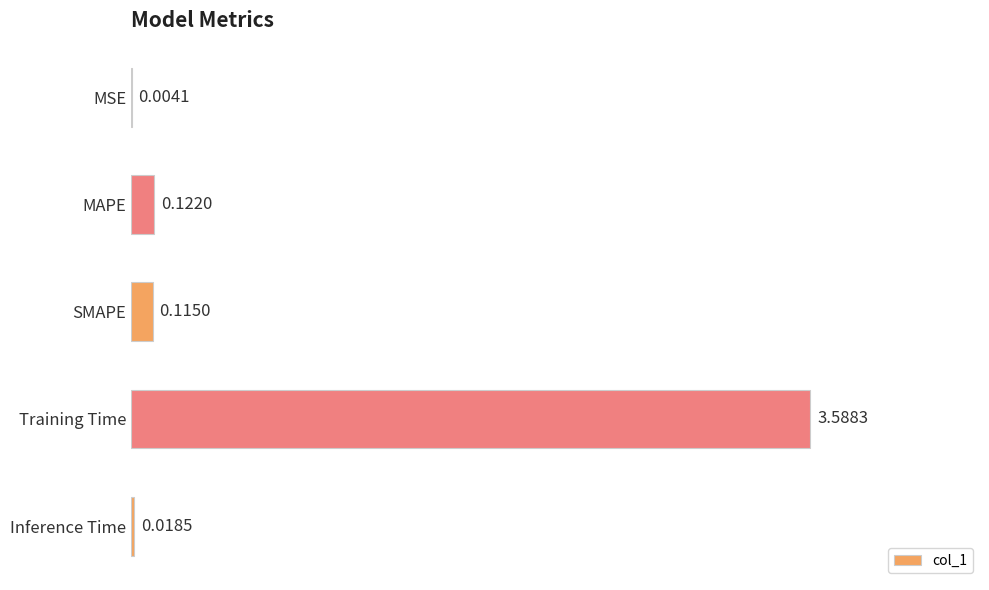

Are the bars grouped side by side (vs. stacked)?

No